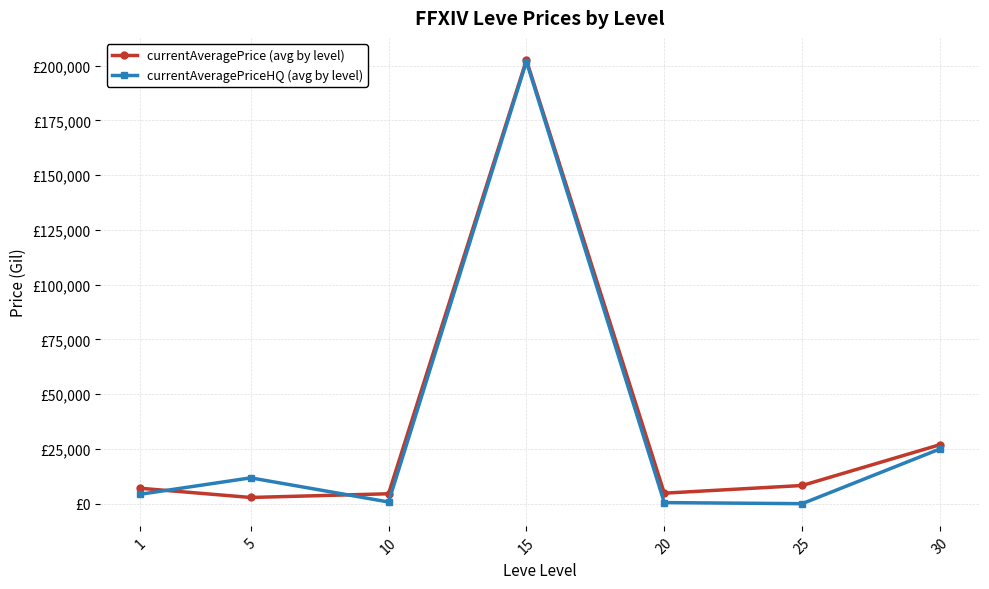

What are all the series names shown in the legend?

currentAveragePrice (avg by level), currentAveragePriceHQ (avg by level)